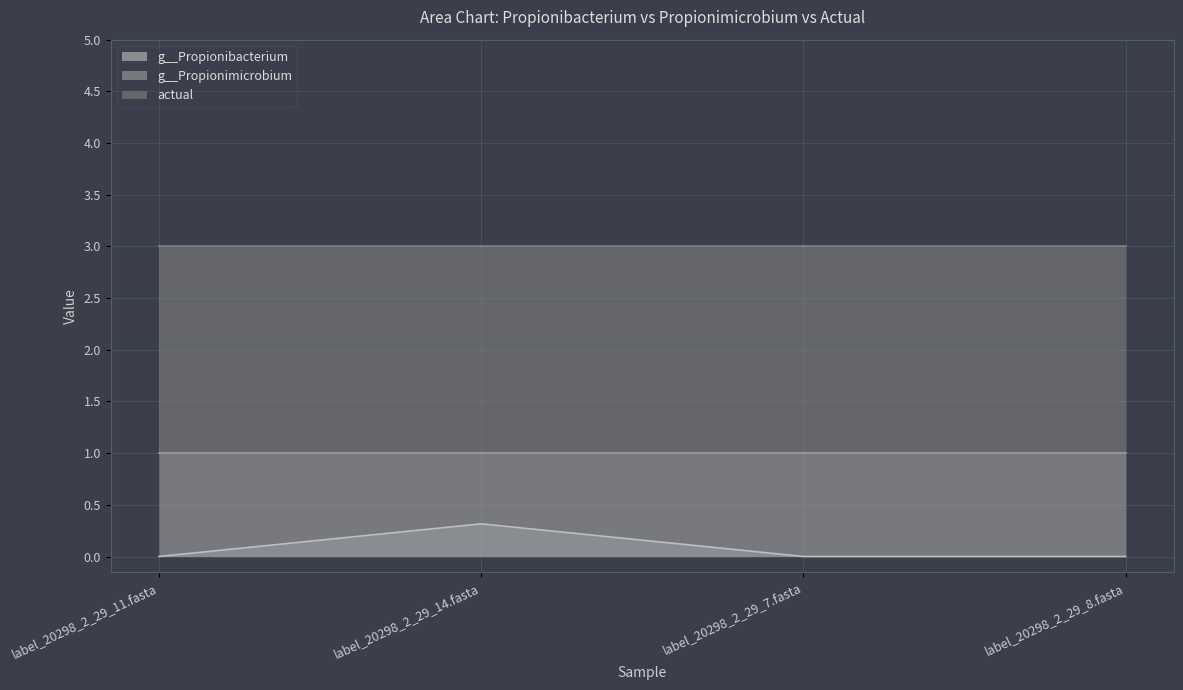

Rank the series at label_20298_2_29_7.fasta from highest to lowest value.

actual, g__Propionimicrobium, g__Propionibacterium